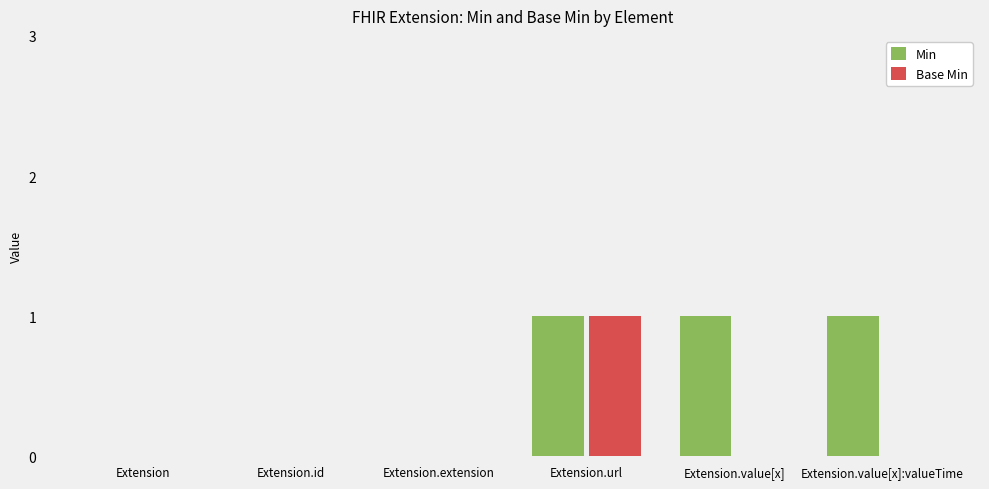

Which series has the largest total across all categories?

Min